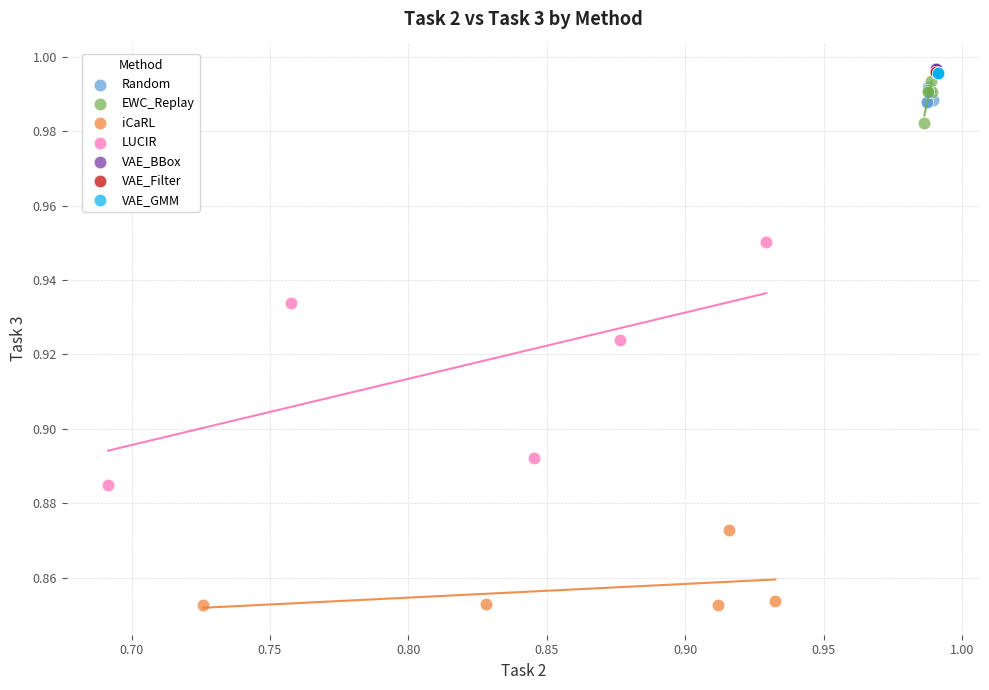

Which series contains the lowest Y value?

iCaRL